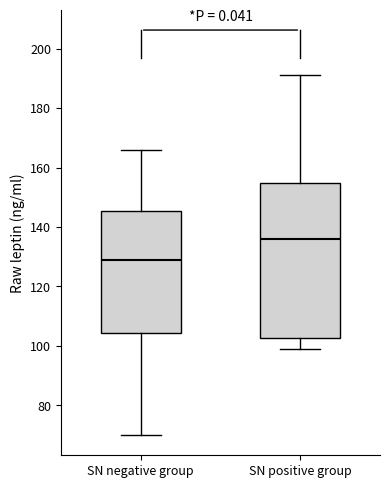

Where does the median line of the box for SN positive group sit on the y-axis? The values are not printed on the chart, so give them approximately, as read against the axis.

136